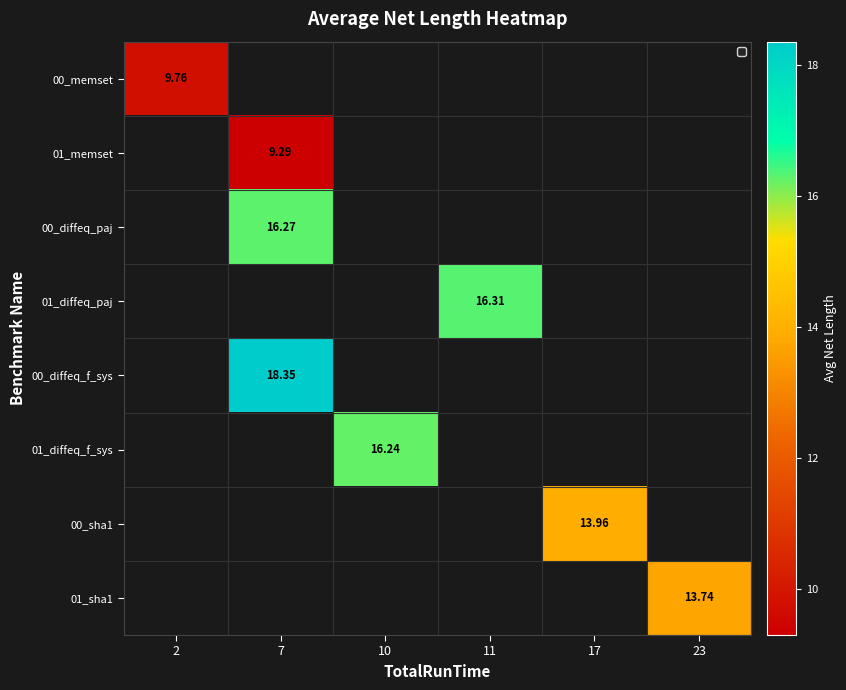

At how many categories does at least one series exceed 15?

3